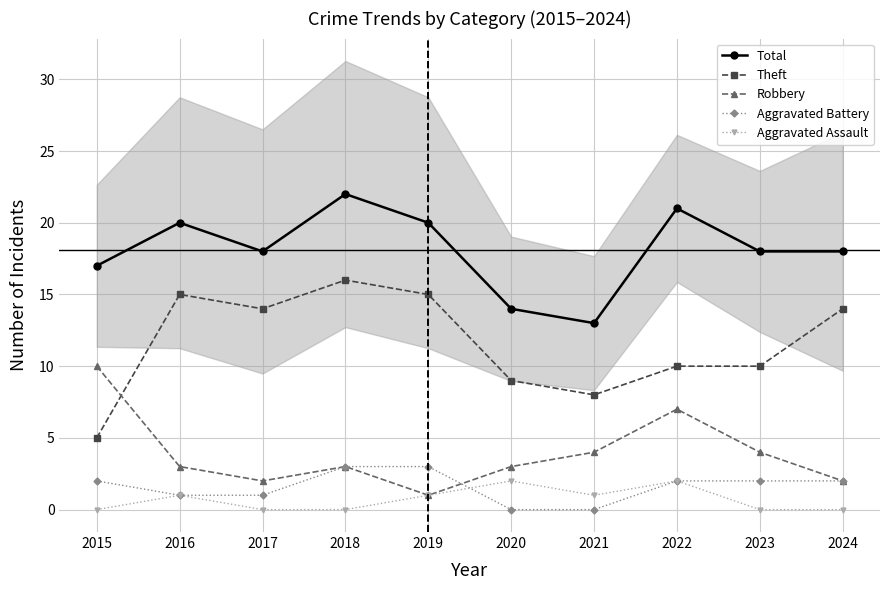

Between 2021 and 2019, which is larger?

2019